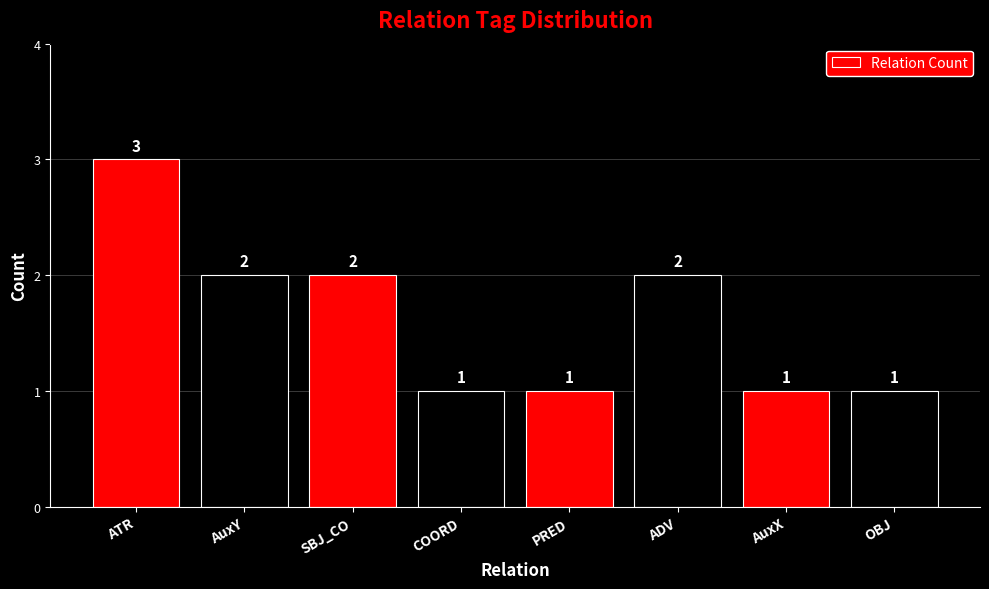

How many series are shown in this chart?

1